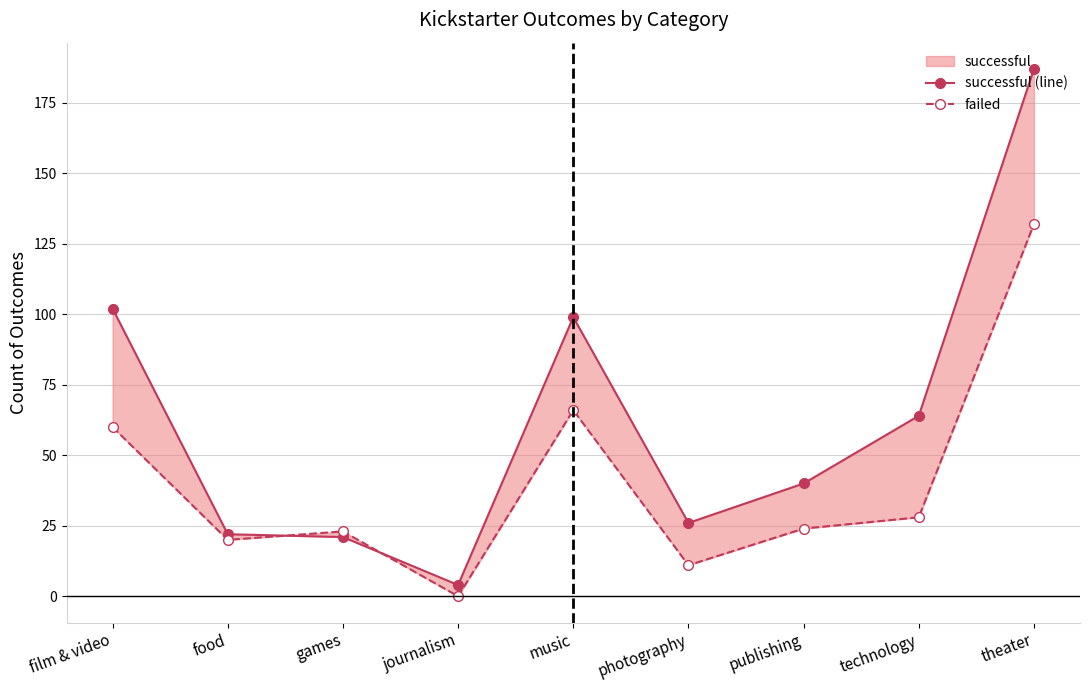

What position from the left is theater?

9